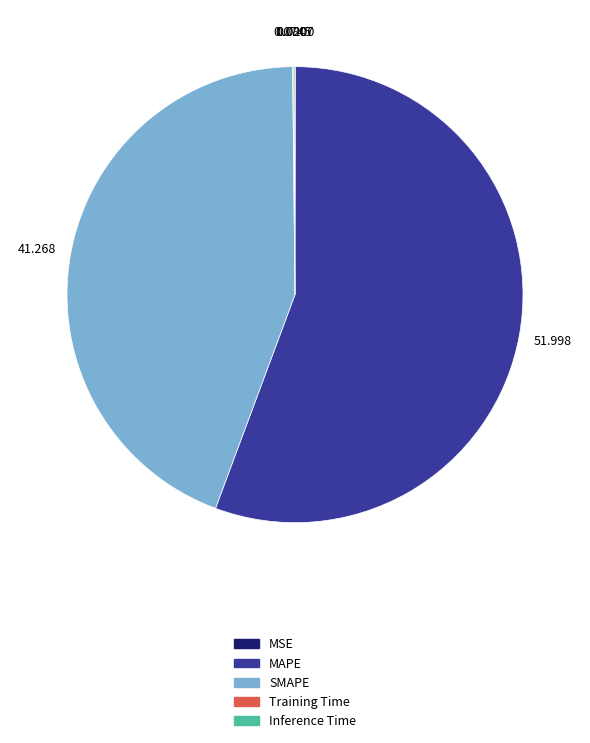

Is there any slice that represents more than half of the pie?

Yes